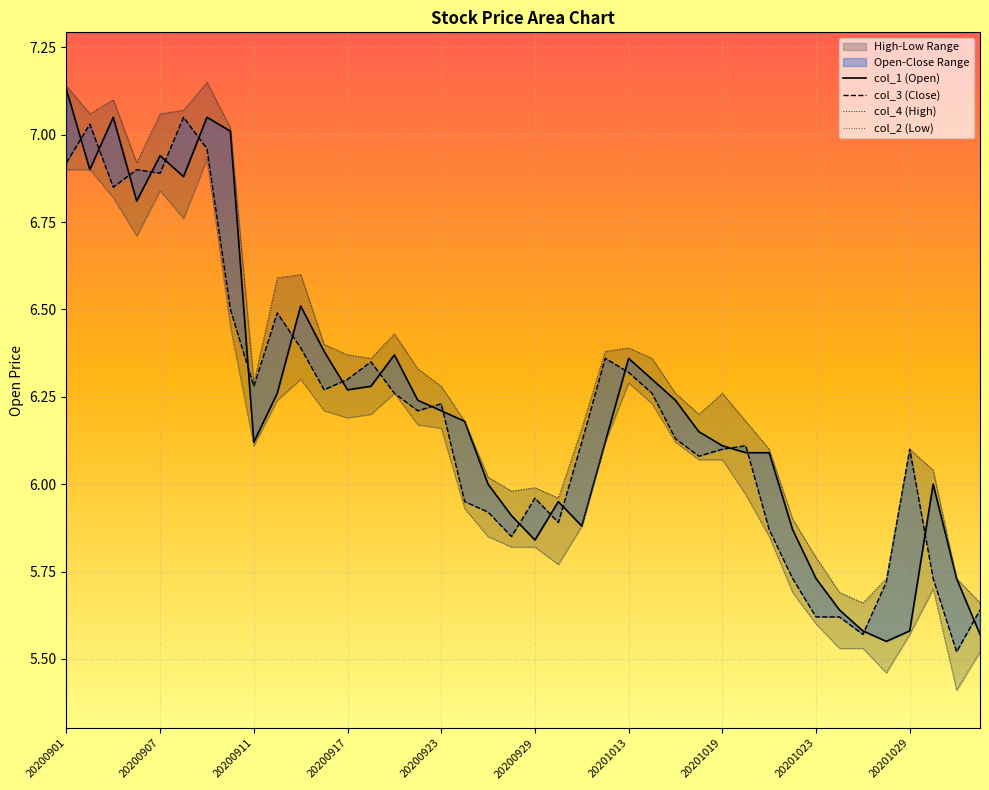

At which label does col_2 (Low) reach its minimum?

38